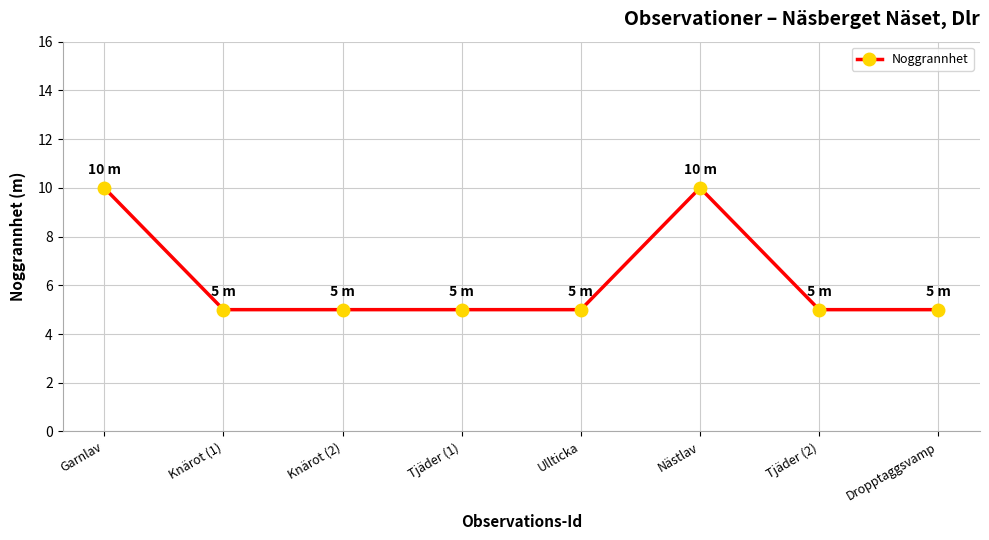

What is the change in value from Nästlav to Dropptaggsvamp?

-5